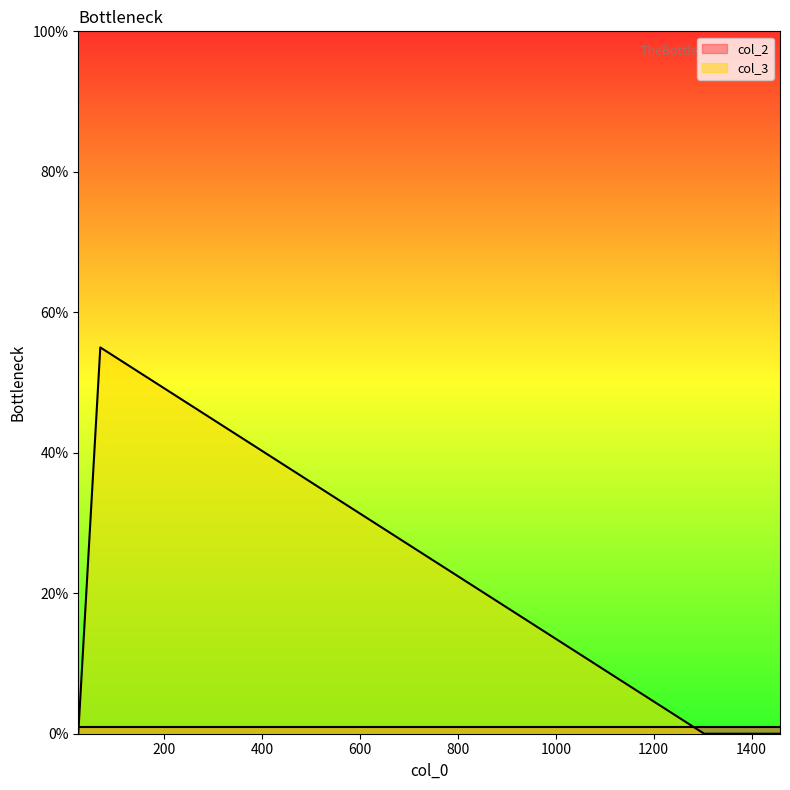

At which label is col_2 closest to 1?

69